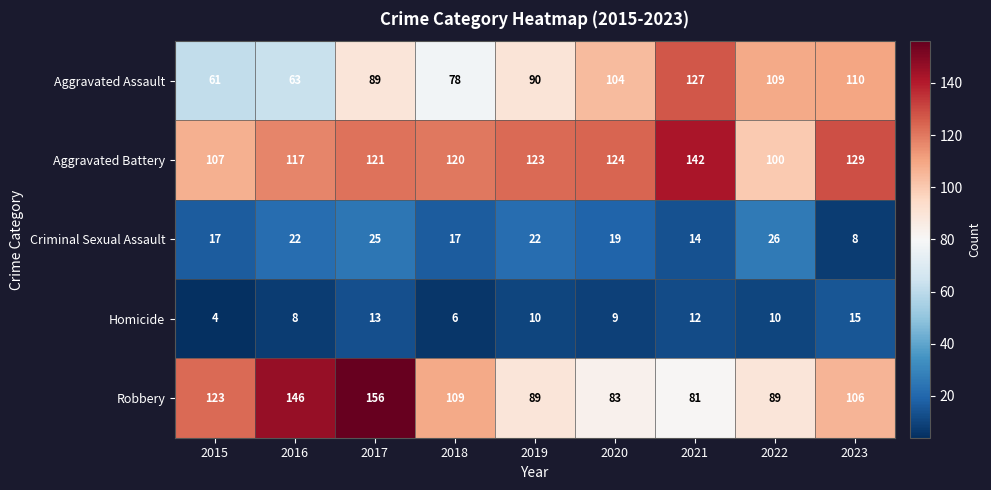

Is it true that Aggravated Battery equals 26 at 2018?

False